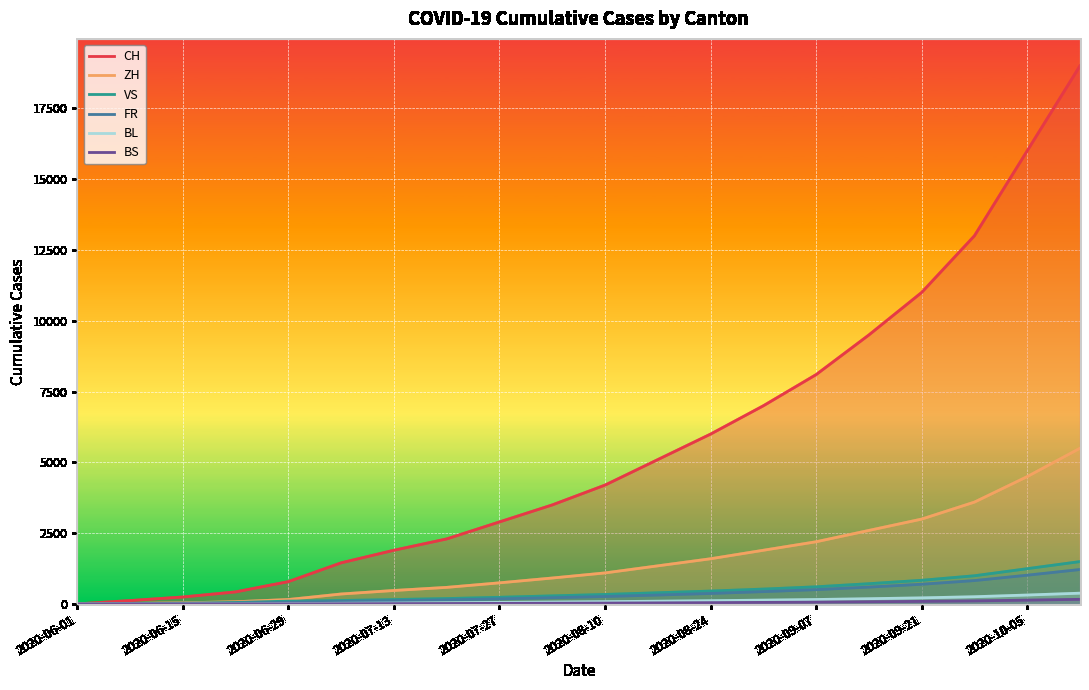

True or false: FR has more than 1 interior local peaks.

False